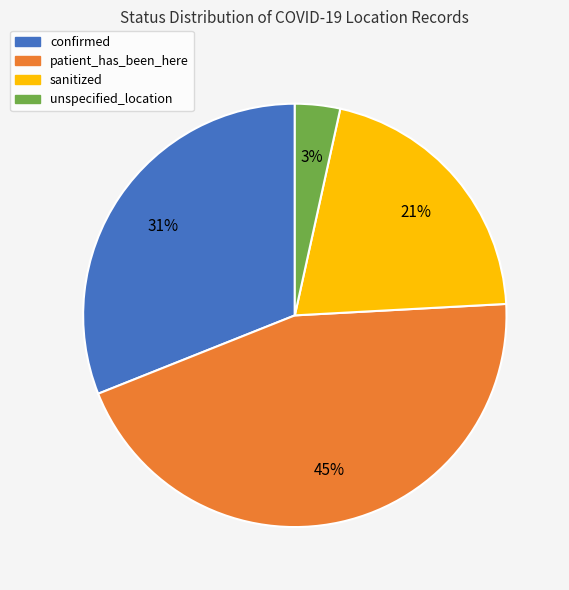

Combined, do patient_has_been_here and confirmed account for over 50%?

Yes